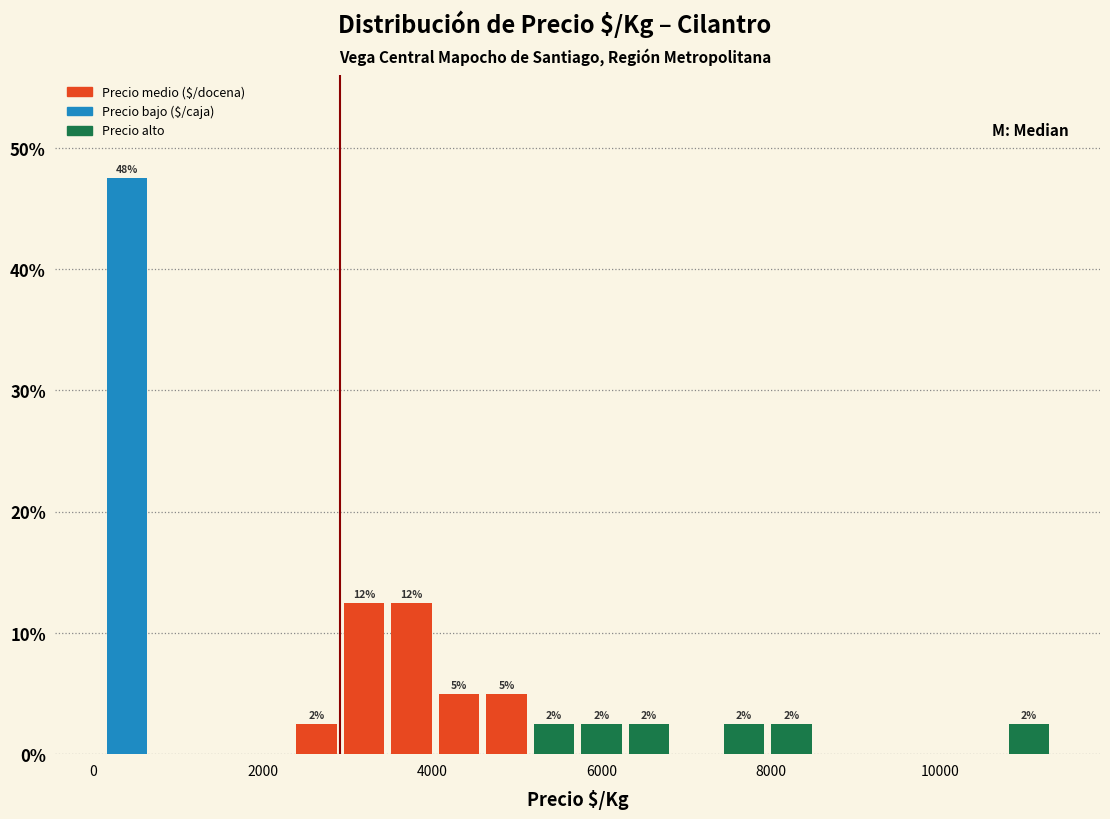

Around what value on the x-axis is the tallest bar? Give the approximate position of its centre, as read against the axis.

400